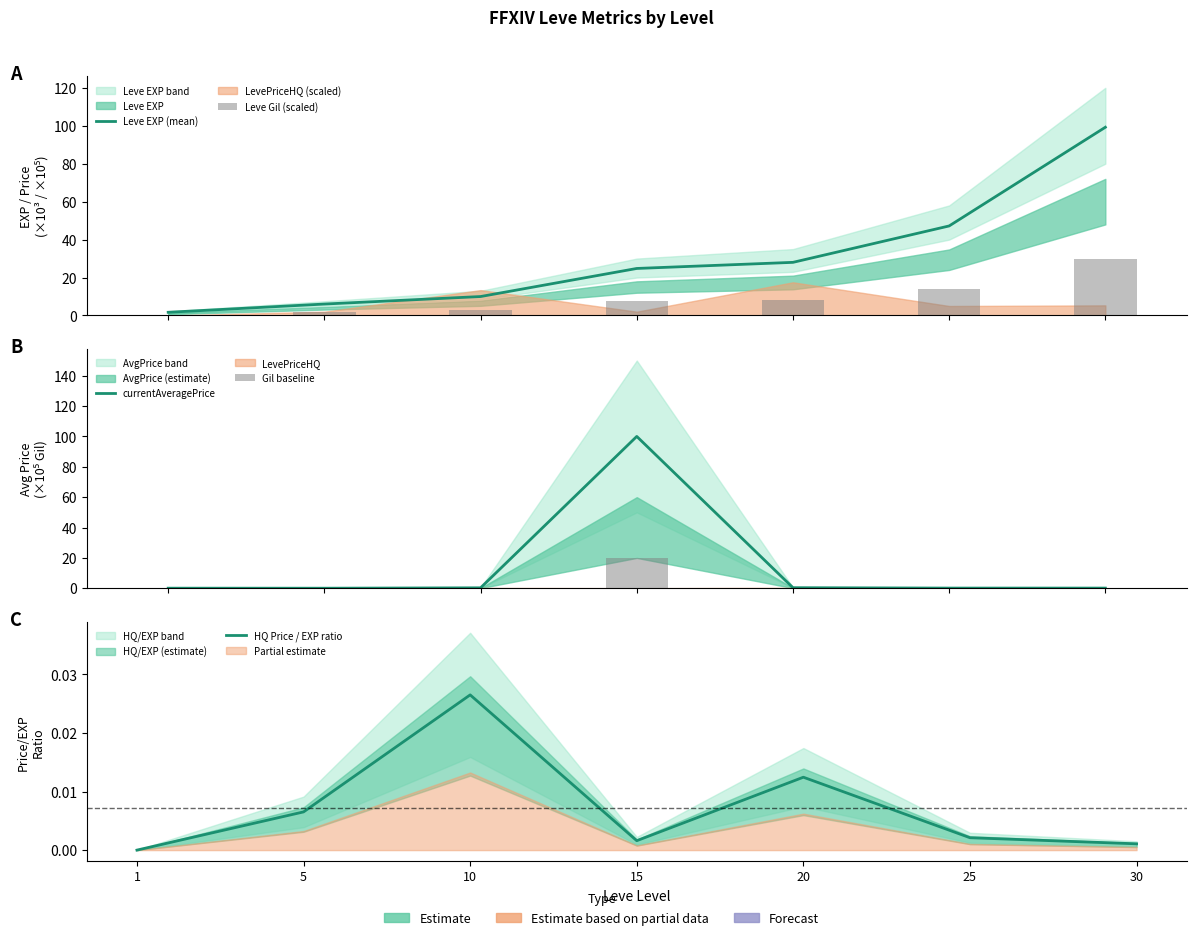

Reading left to right, what are all the values shown in this chart?

Leve EXP (mean): 1=1.7	5=6.0	10=10.0	15=24.8	20=28.0	25=47.2	30=99.2
Leve Gil (scaled): 1=0.2	5=1.8	10=3.0	15=7.4	20=8.4	25=14.2	30=29.8
currentAveragePrice: 1=0.0	5=0.0	10=0.3	15=100.0	20=0.3	25=0.1	30=0.1
Gil baseline: 1=0.0	5=0.0	10=0.1	15=20.0	20=0.1	25=0.0	30=0.0
HQ Price / EXP ratio: 1=0.0	5=0.0	10=0.0	15=0.0	20=0.0	25=0.0	30=0.0